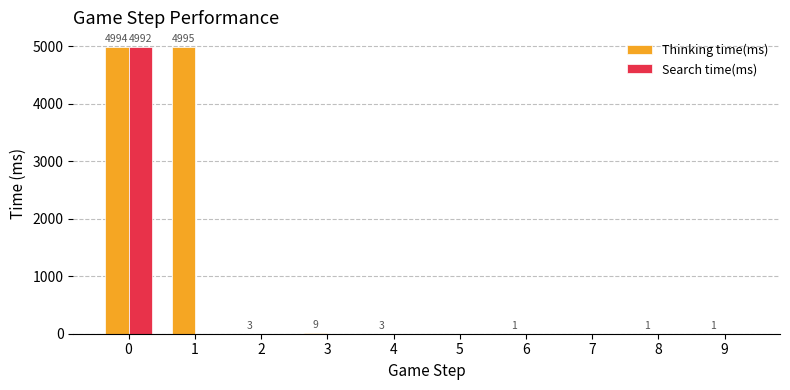

What is the sum of all Search time(ms) values?

4992